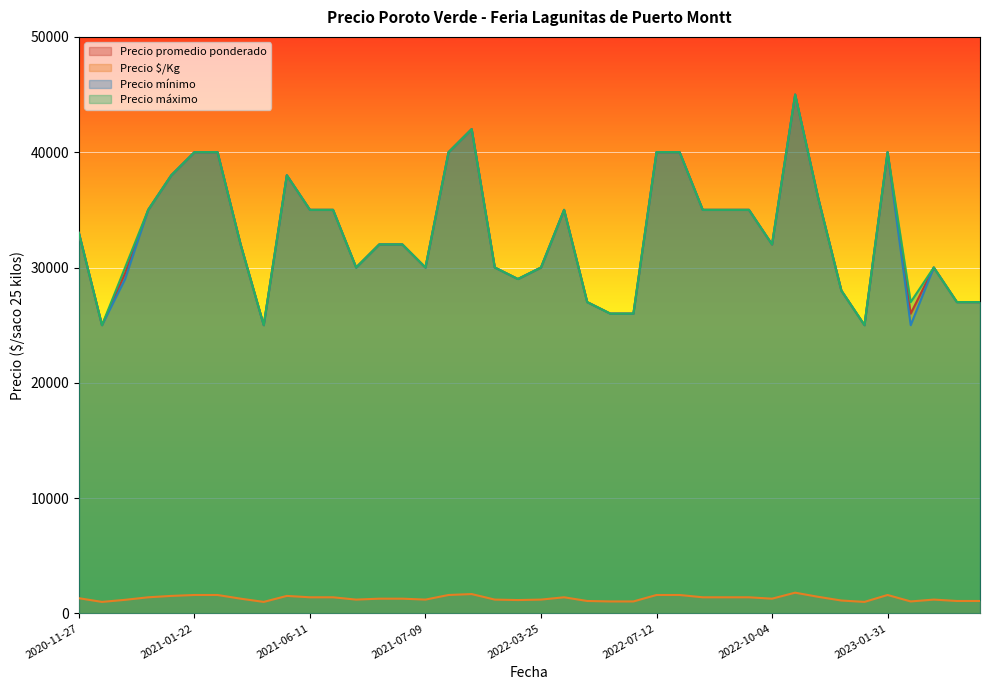

What are all the series names shown in the legend?

Precio promedio ponderado, Precio $/Kg, Precio mínimo, Precio máximo